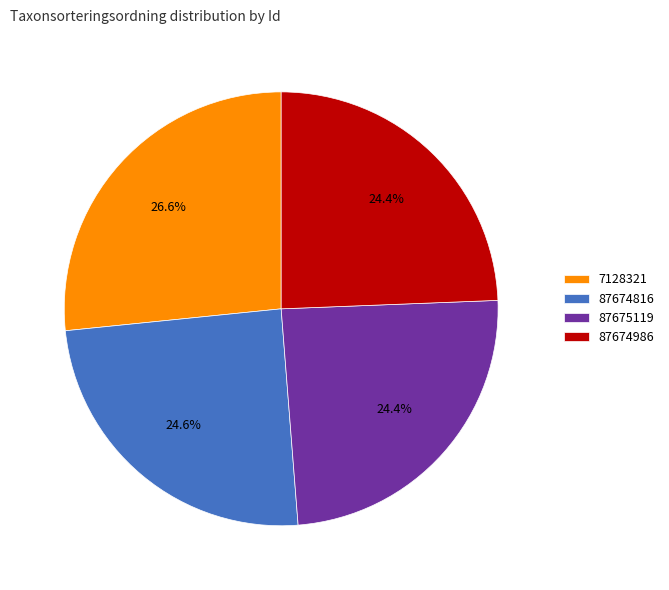

Does 87674986 represent more than half of the total?

No